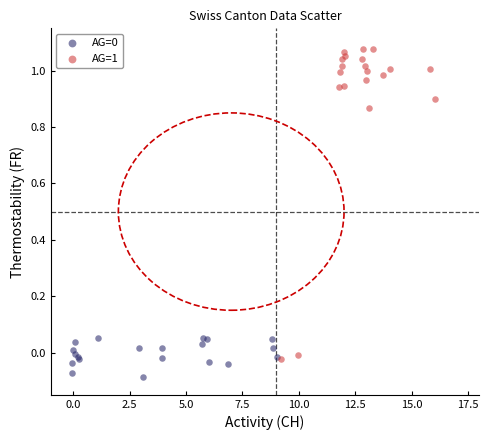

Which series has the widest spread of Y values?

AG=1